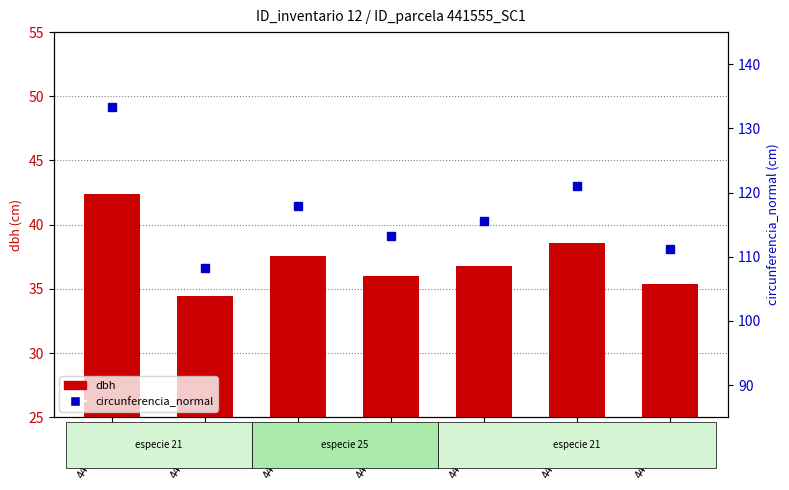

The dbh series shows 37.5 at 441555011. True or false?

True